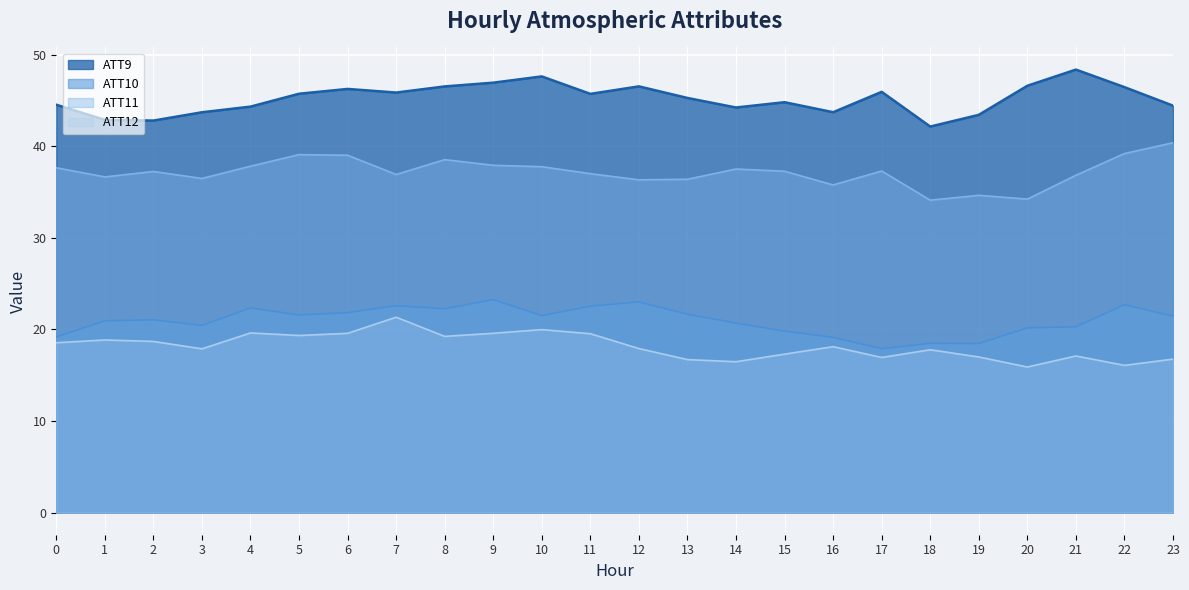

Which series has the largest total across all categories?

ATT9